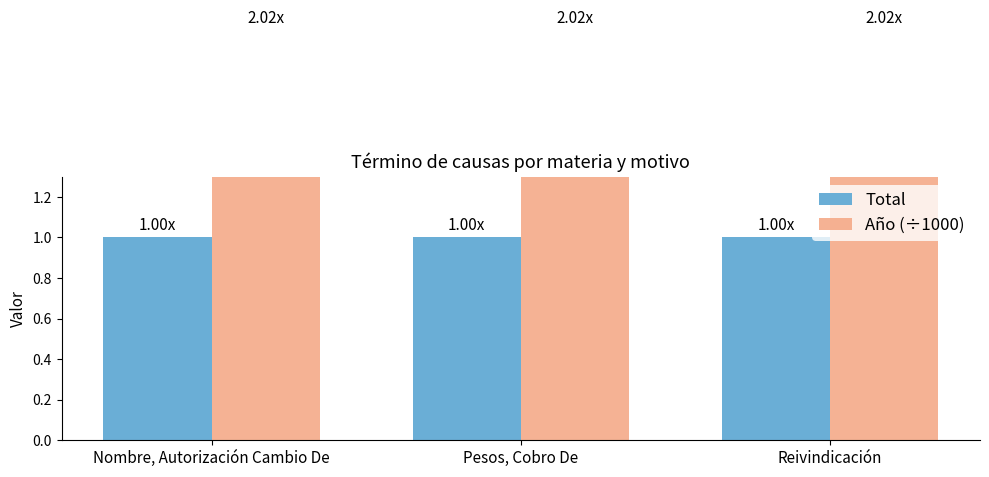

What is the average value of the Año (÷1000) series?

2.0